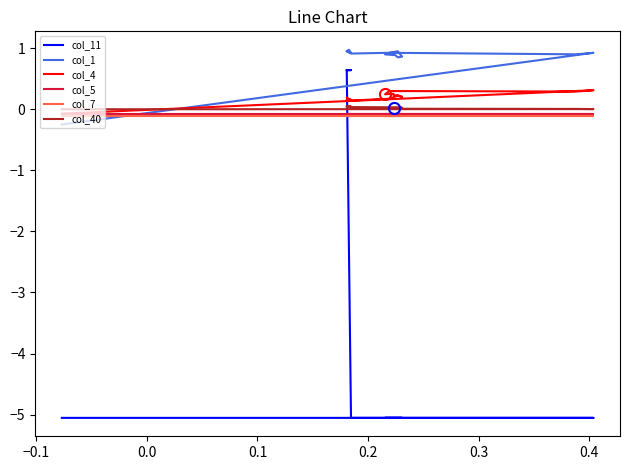

Is it true that col_4 equals 0.1 at 0.2?

False